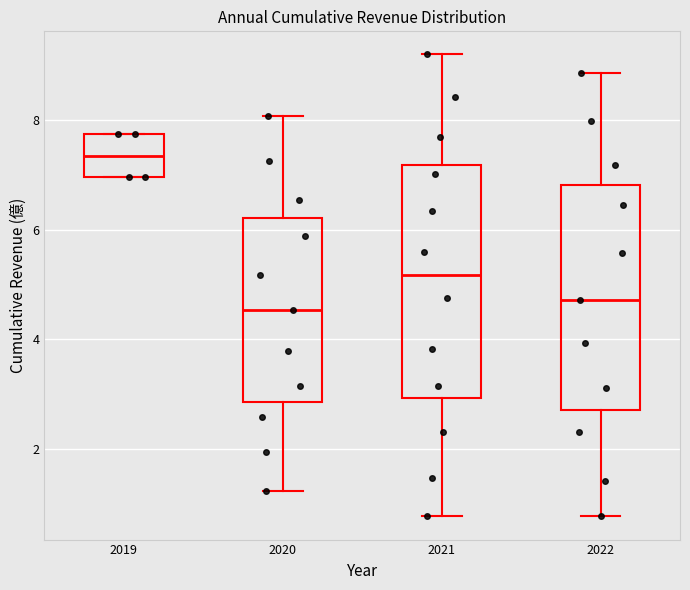

Where does the median line of the box at x = 2019 sit on the y-axis? The values are not printed on the chart, so give them approximately, as read against the axis.

7.4